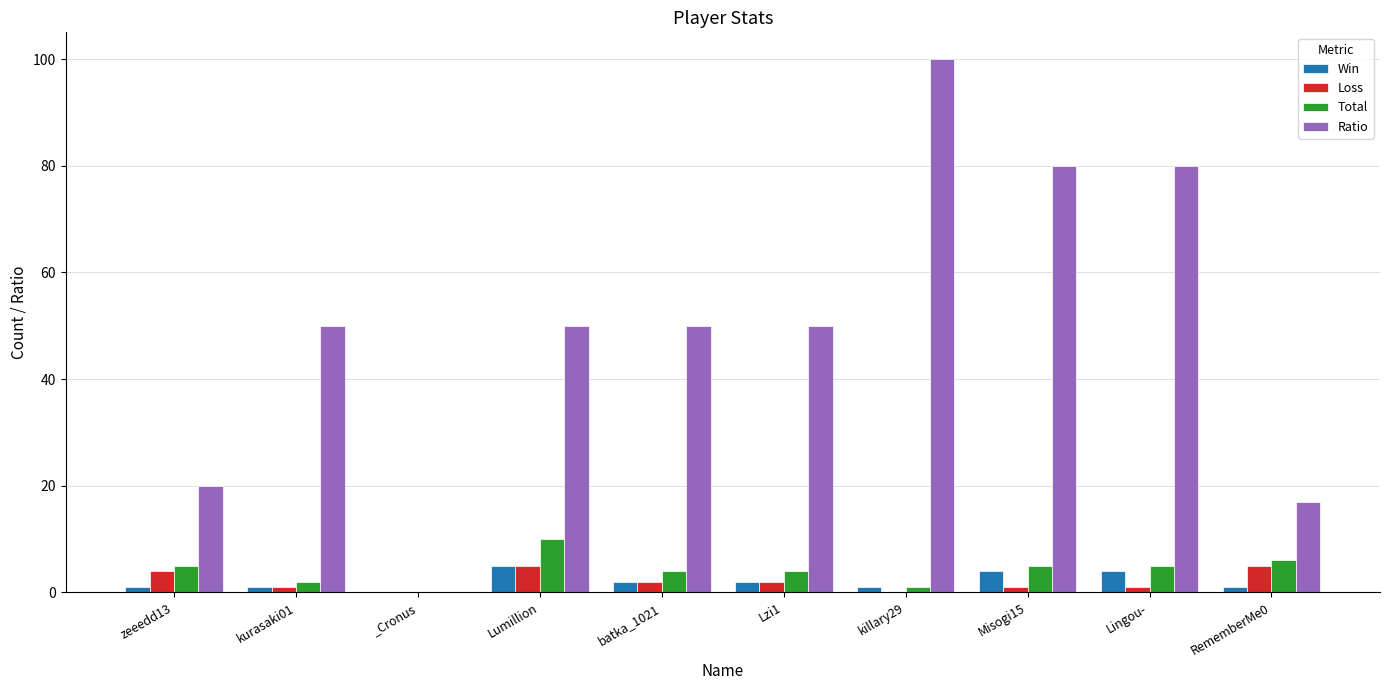

What is the approximate value of Total at RememberMe0, to the nearest 10?

10